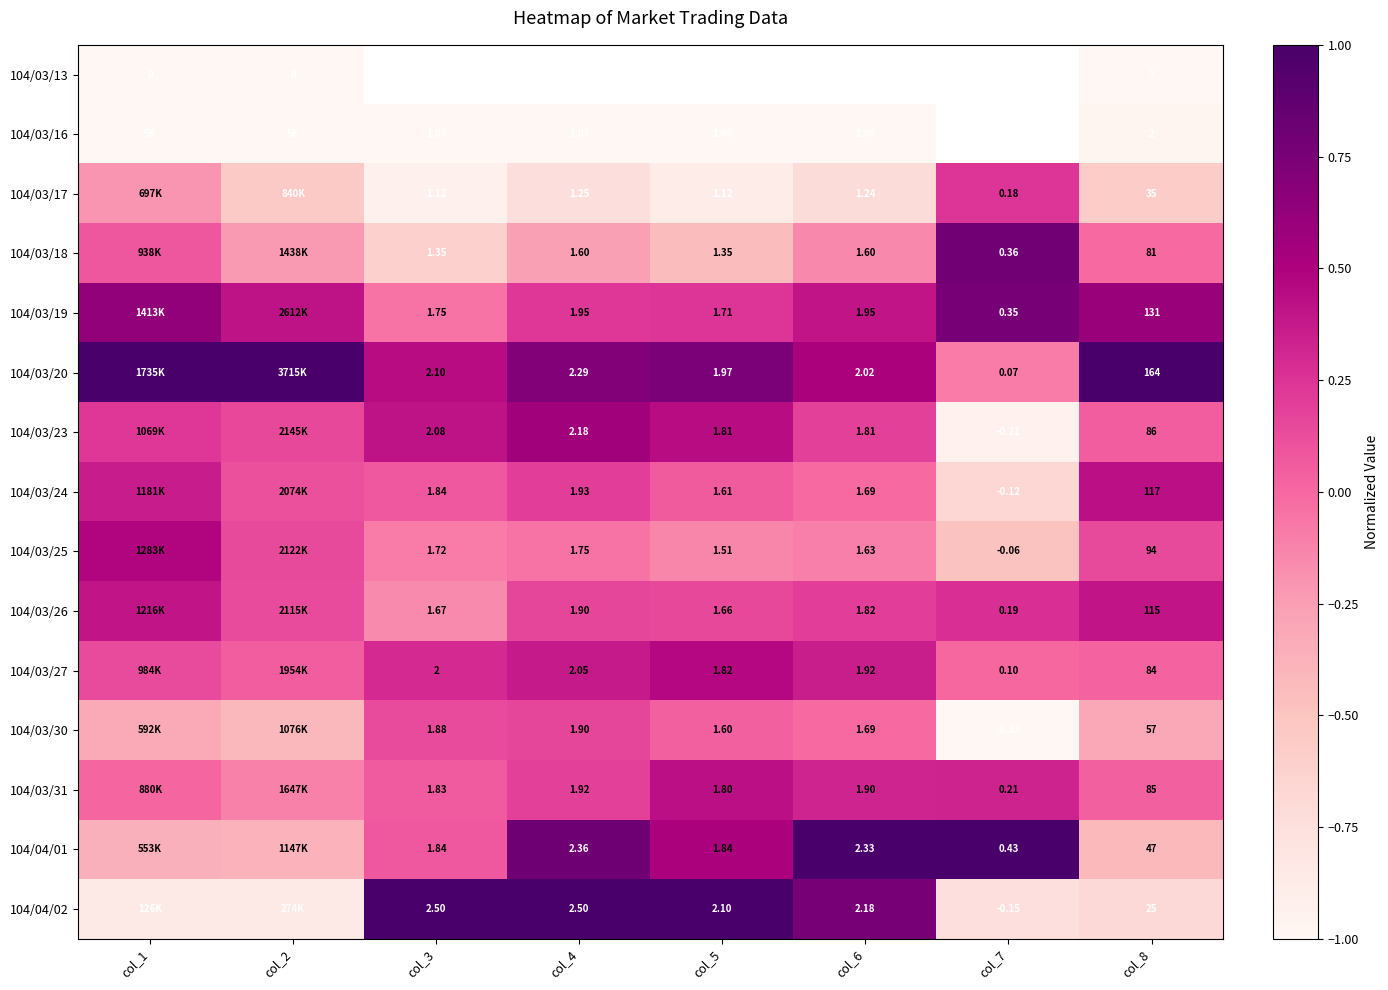

What is the greatest value displayed?

1.0